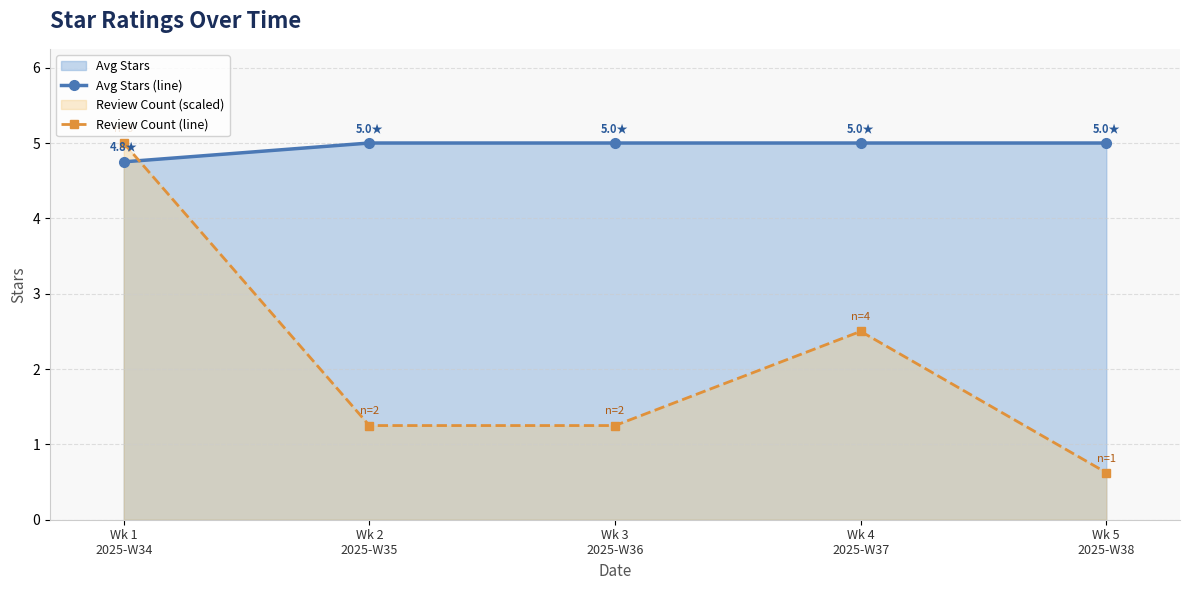

Which series changed the most between Wk 2
2025-W35 and Wk 5
2025-W38?

Review Count (line)